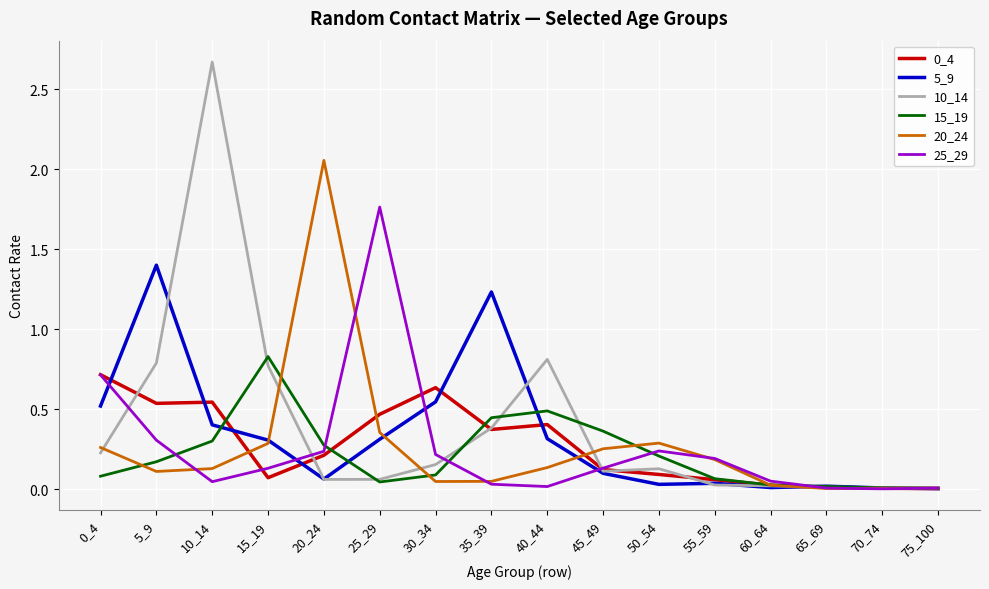

Which series changed the most between 10_14 and 45_49?

10_14